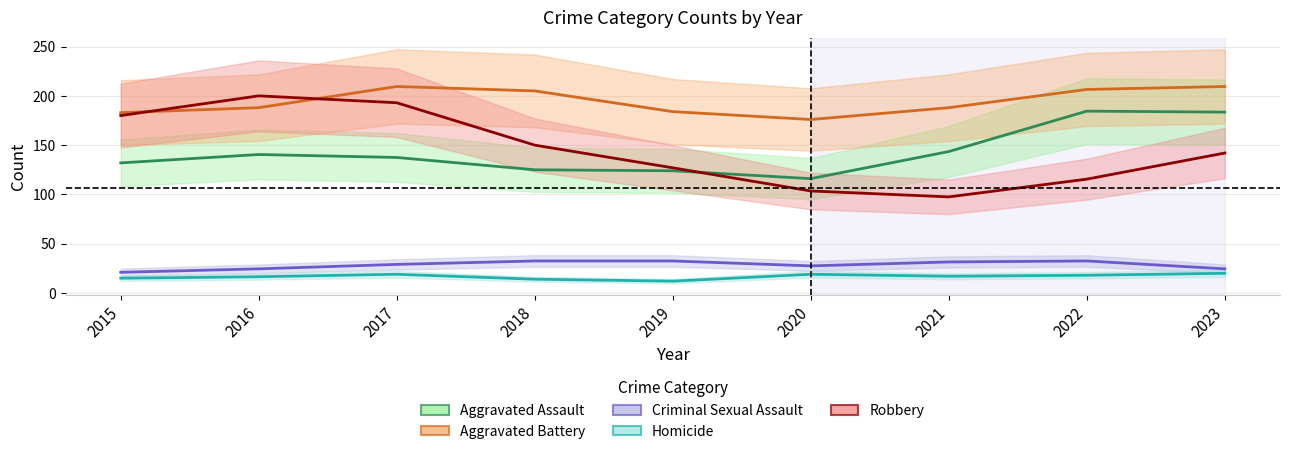

True or false: Aggravated Battery has more than 2 points higher than both neighbors.

False